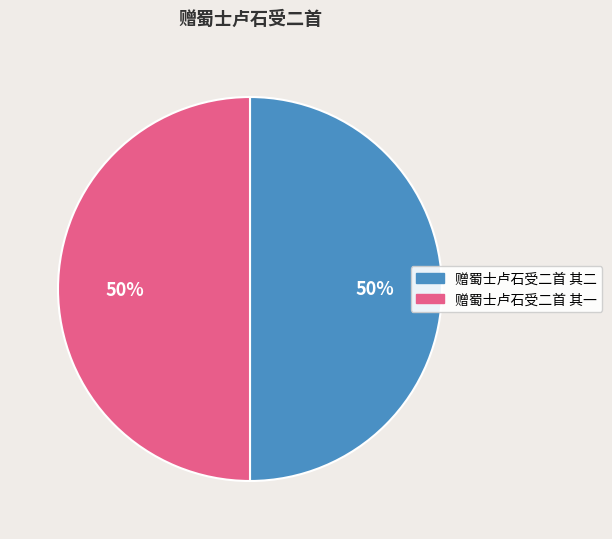

What is the ratio of the value at 赠蜀士卢石受二首 其一 to the value at 赠蜀士卢石受二首 其二?

1.0